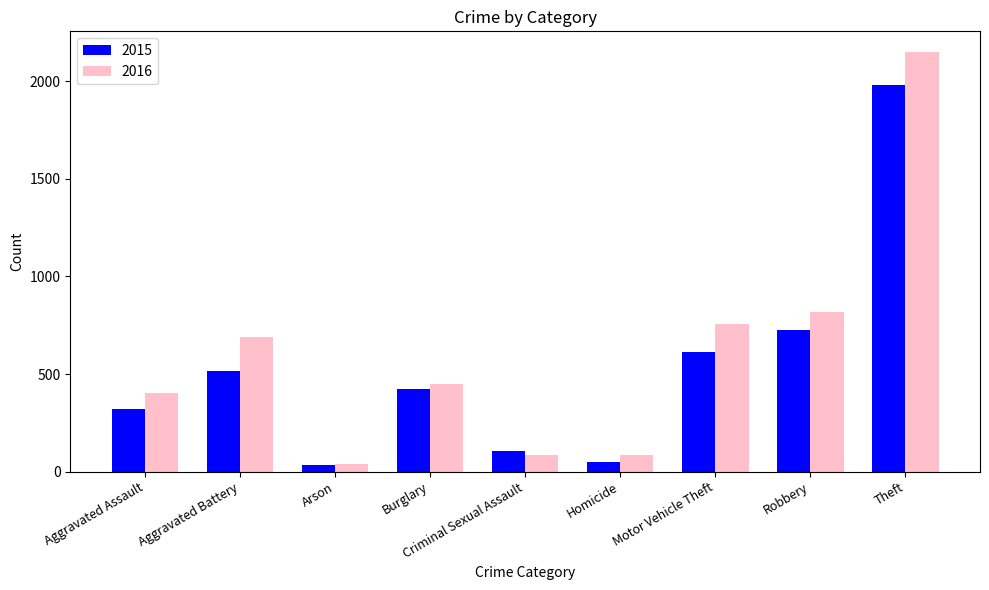

What is the label of the 3rd bar from the left?

Arson